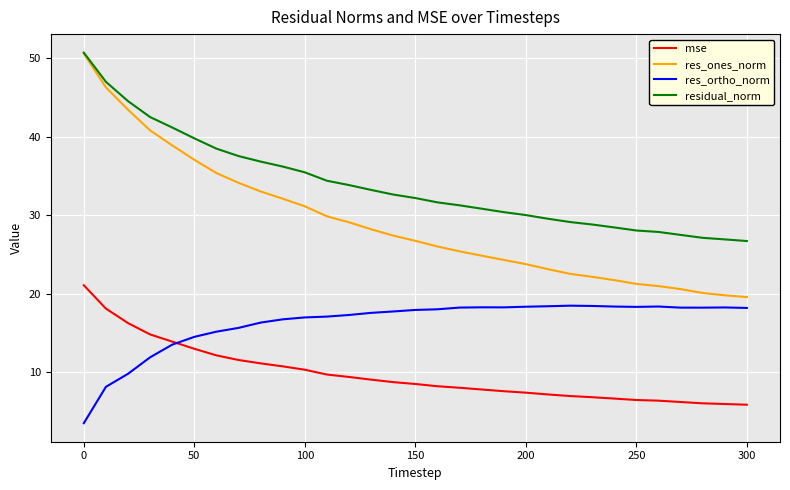

List the series in order of their overall mean, highest first.

residual_norm, res_ones_norm, res_ortho_norm, mse